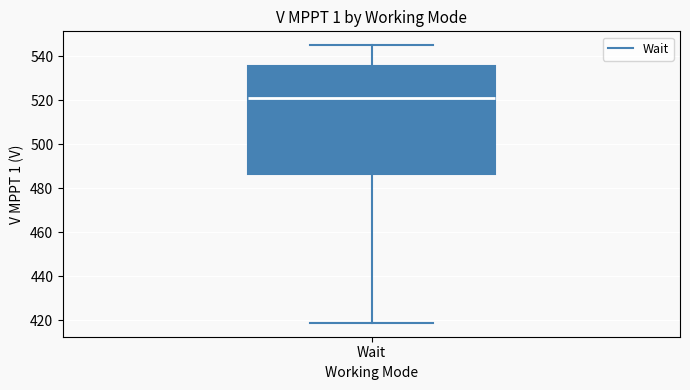

Read this box plot against the y-axis: the position of the median line, the range covered by the box, and the ends of both whiskers. The values are not printed on the chart, so give them approximately, as read against the axis.

median 522, box 486 to 536, whiskers 418 to 546